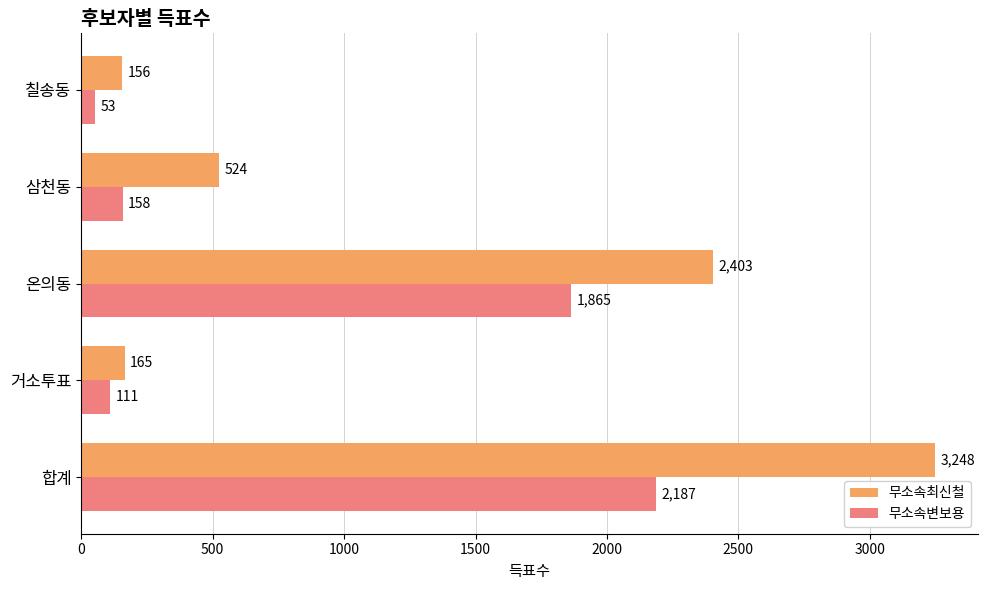

Between 거소투표 and 칠송동, which series saw the biggest shift?

무소속변보용